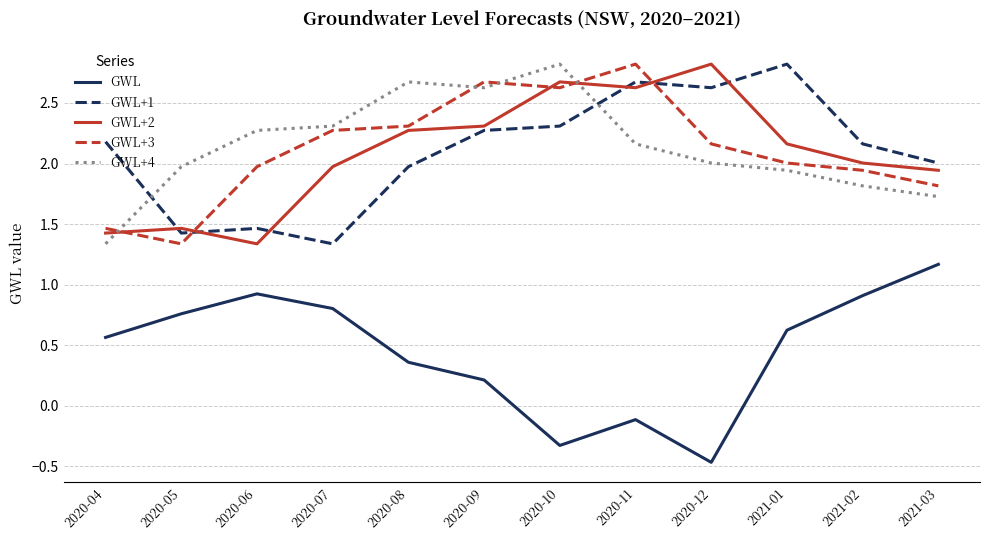

How many values in the GWL series exceed 0?

9